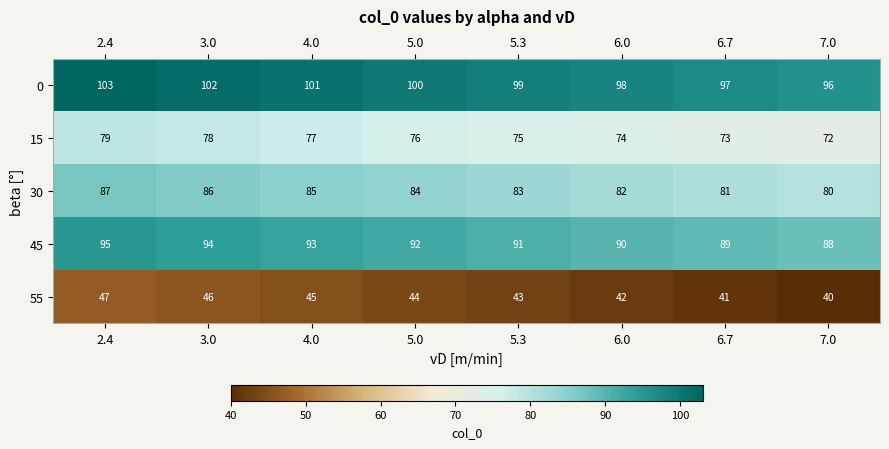

What is the sum of the 15 values at 4.0 and 5.0?

153